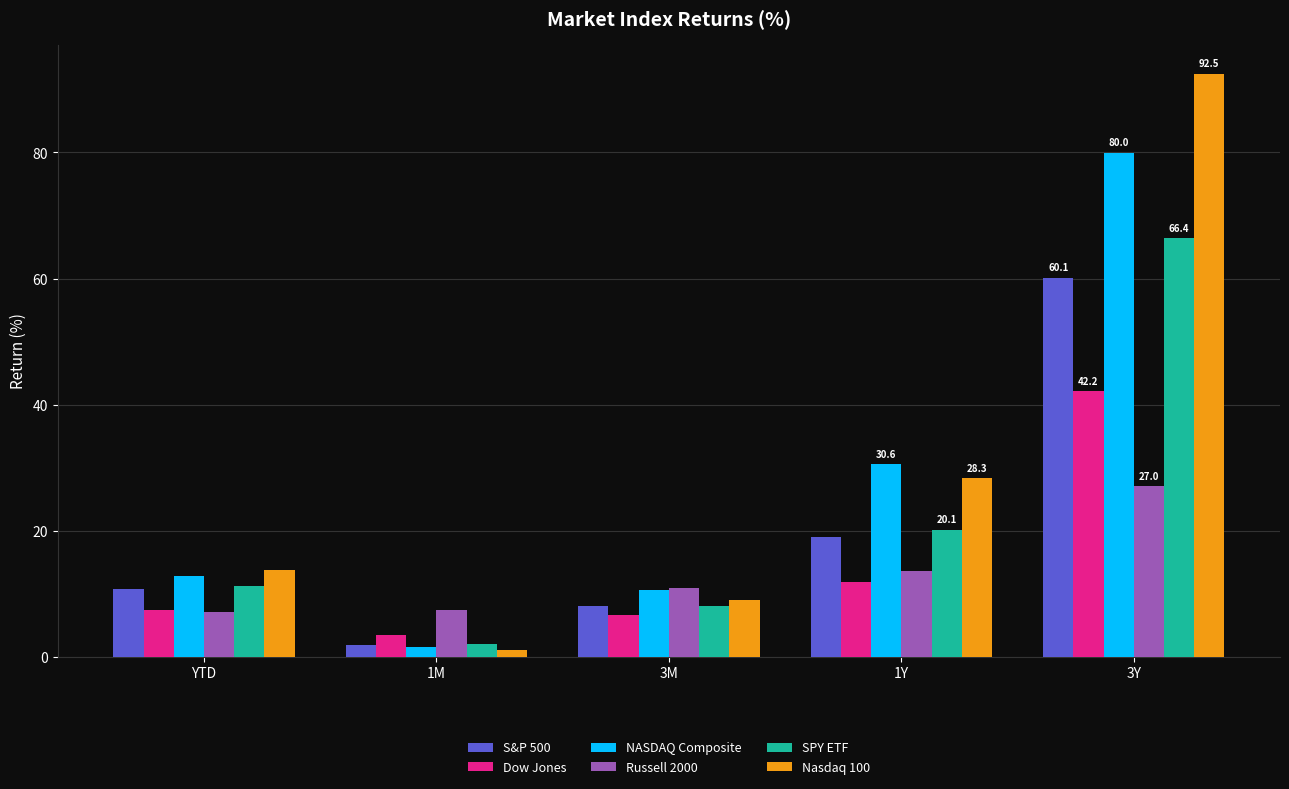

The value of Nasdaq 100 at 1M is 1.0. True or false?

True